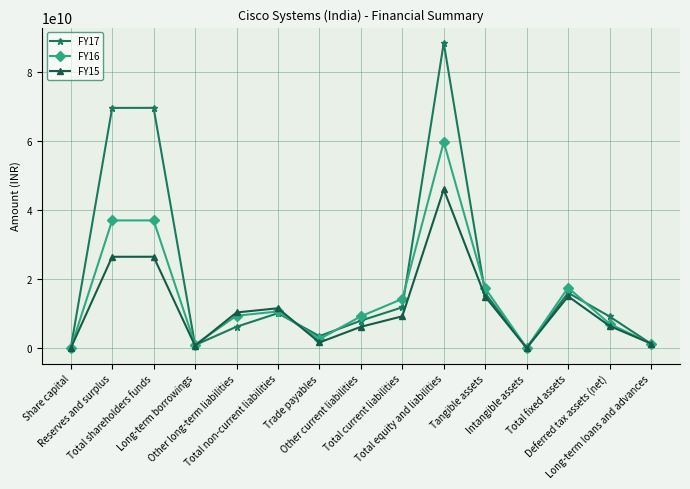

Which series has the widest spread of values?

FY17